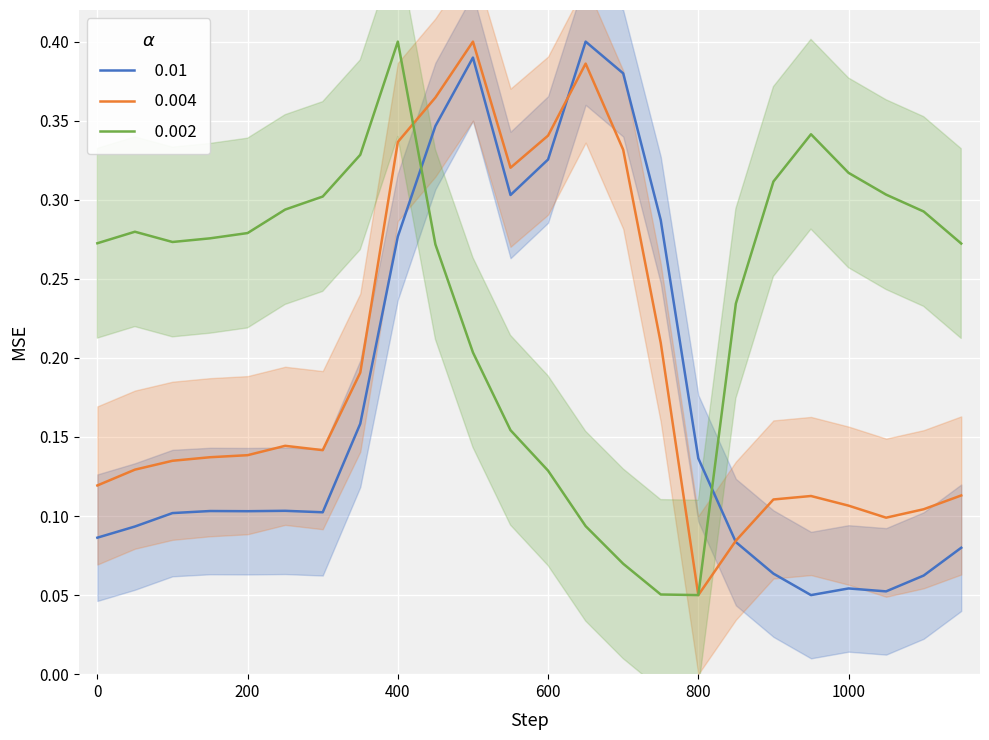

Rank the series by their maximum value, from highest to lowest.

row_0.0, row_0.1, row_0.2